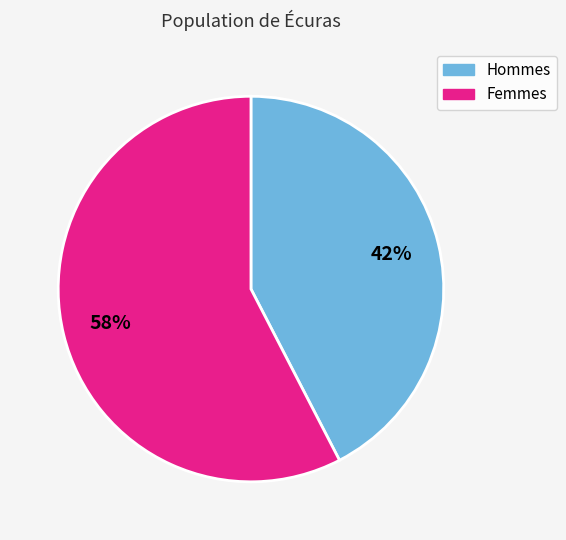

Is there any slice that represents more than half of the pie?

Yes